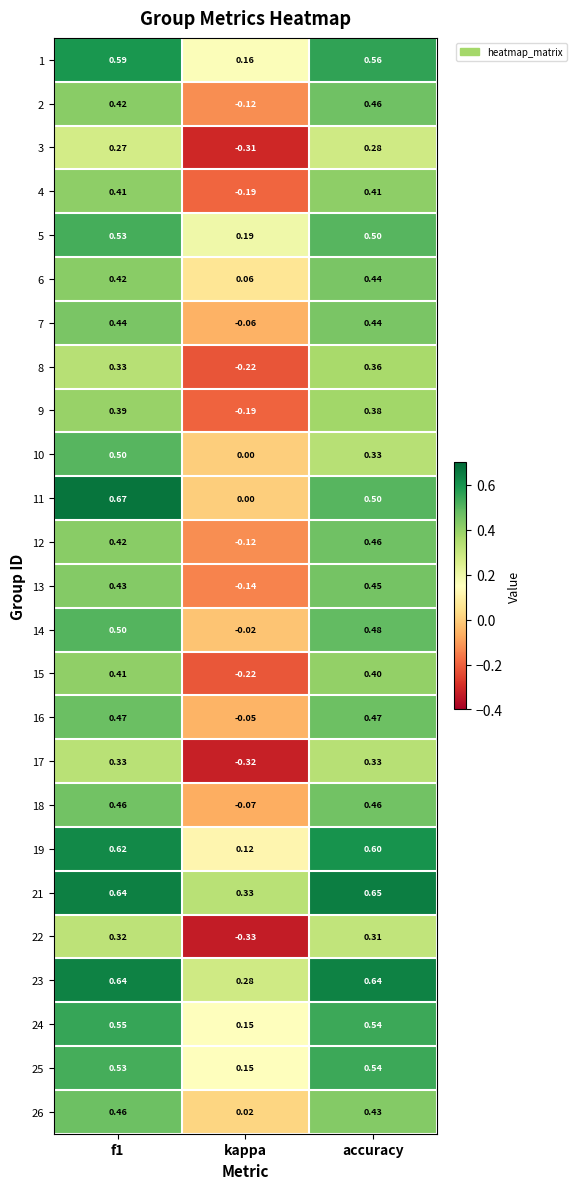

Count the number of data series in this chart.

25